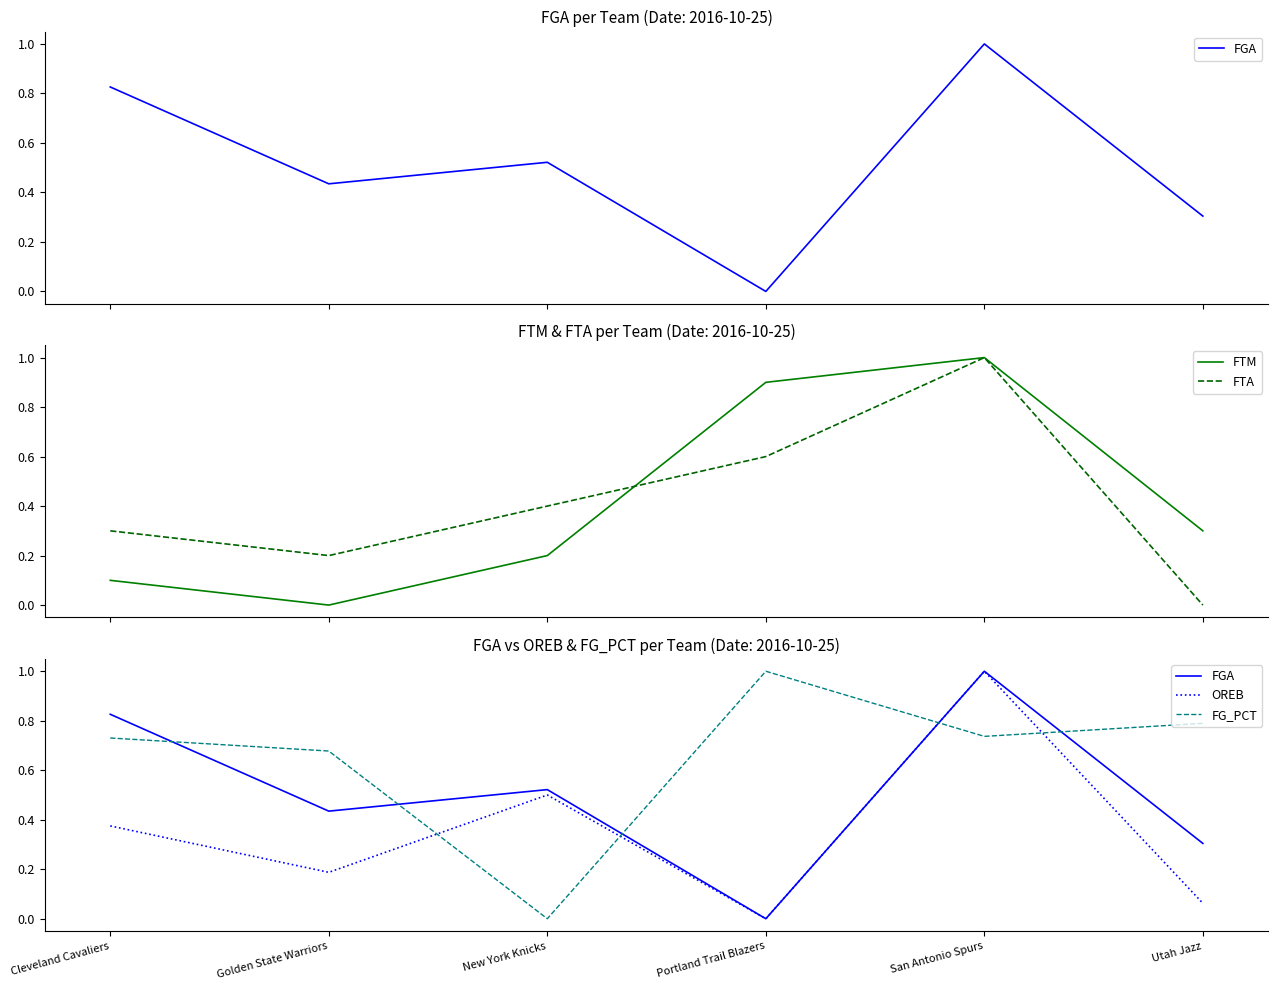

What is the spread (max minus min) of values at Portland Trail Blazers?

1.0